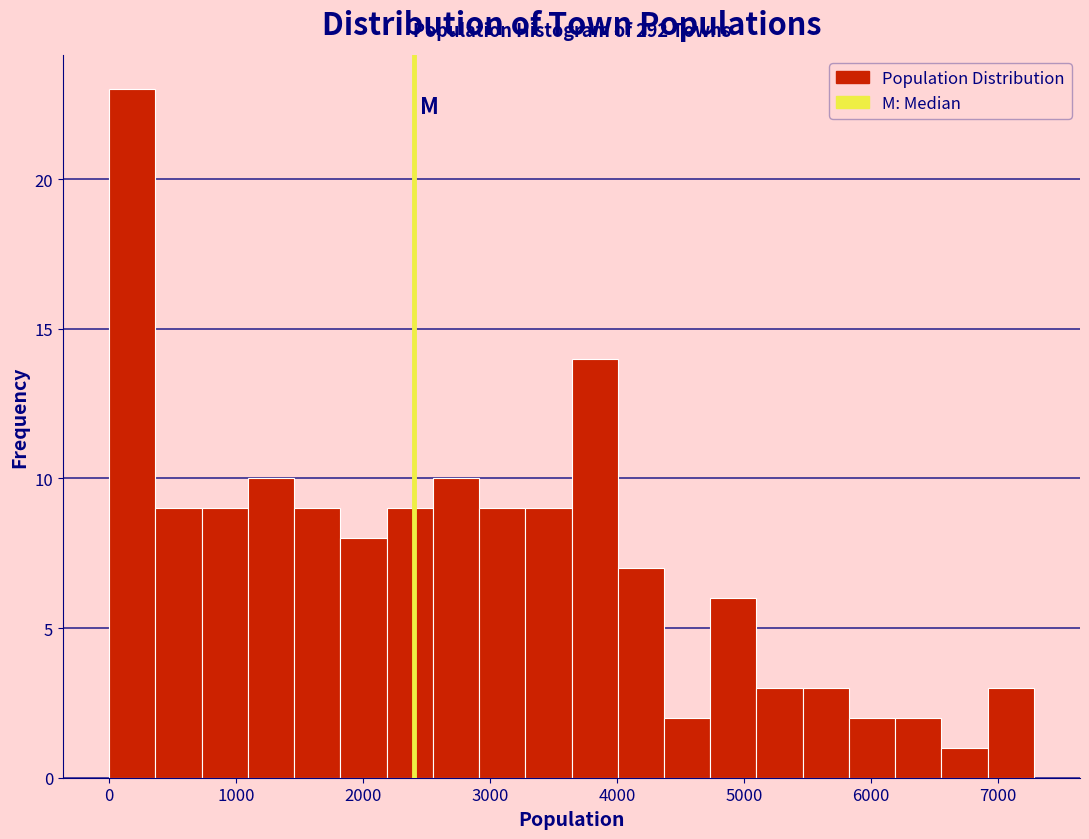

Around what value on the x-axis is the tallest bar? Give the approximate position of its centre, as read against the axis.

200